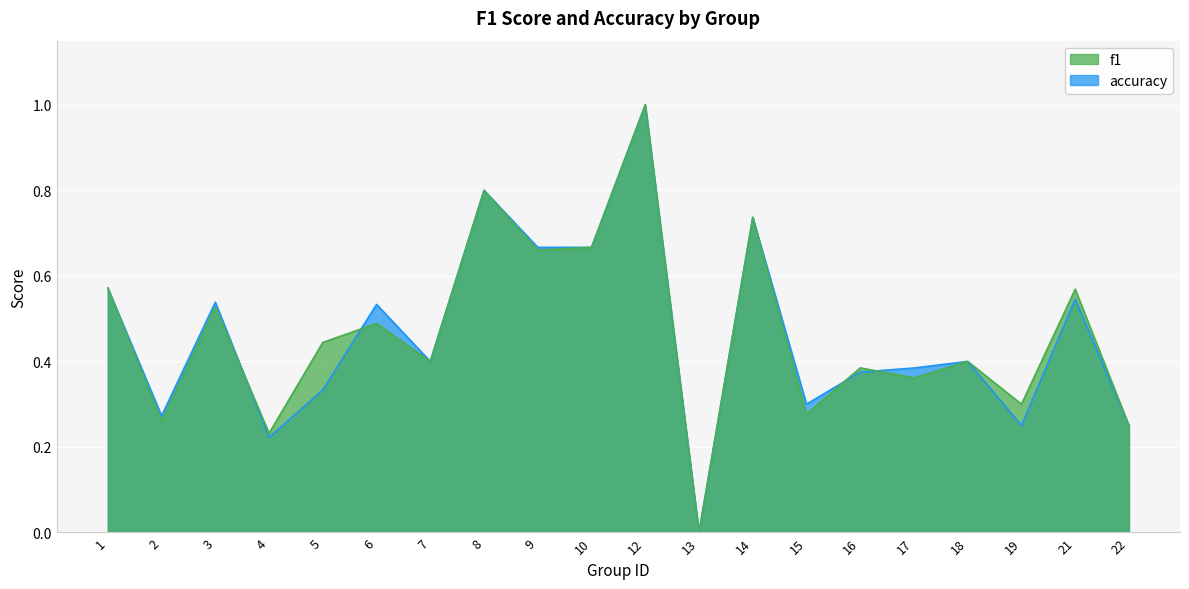

At 18, list the series in order from smallest to largest.

f1, accuracy